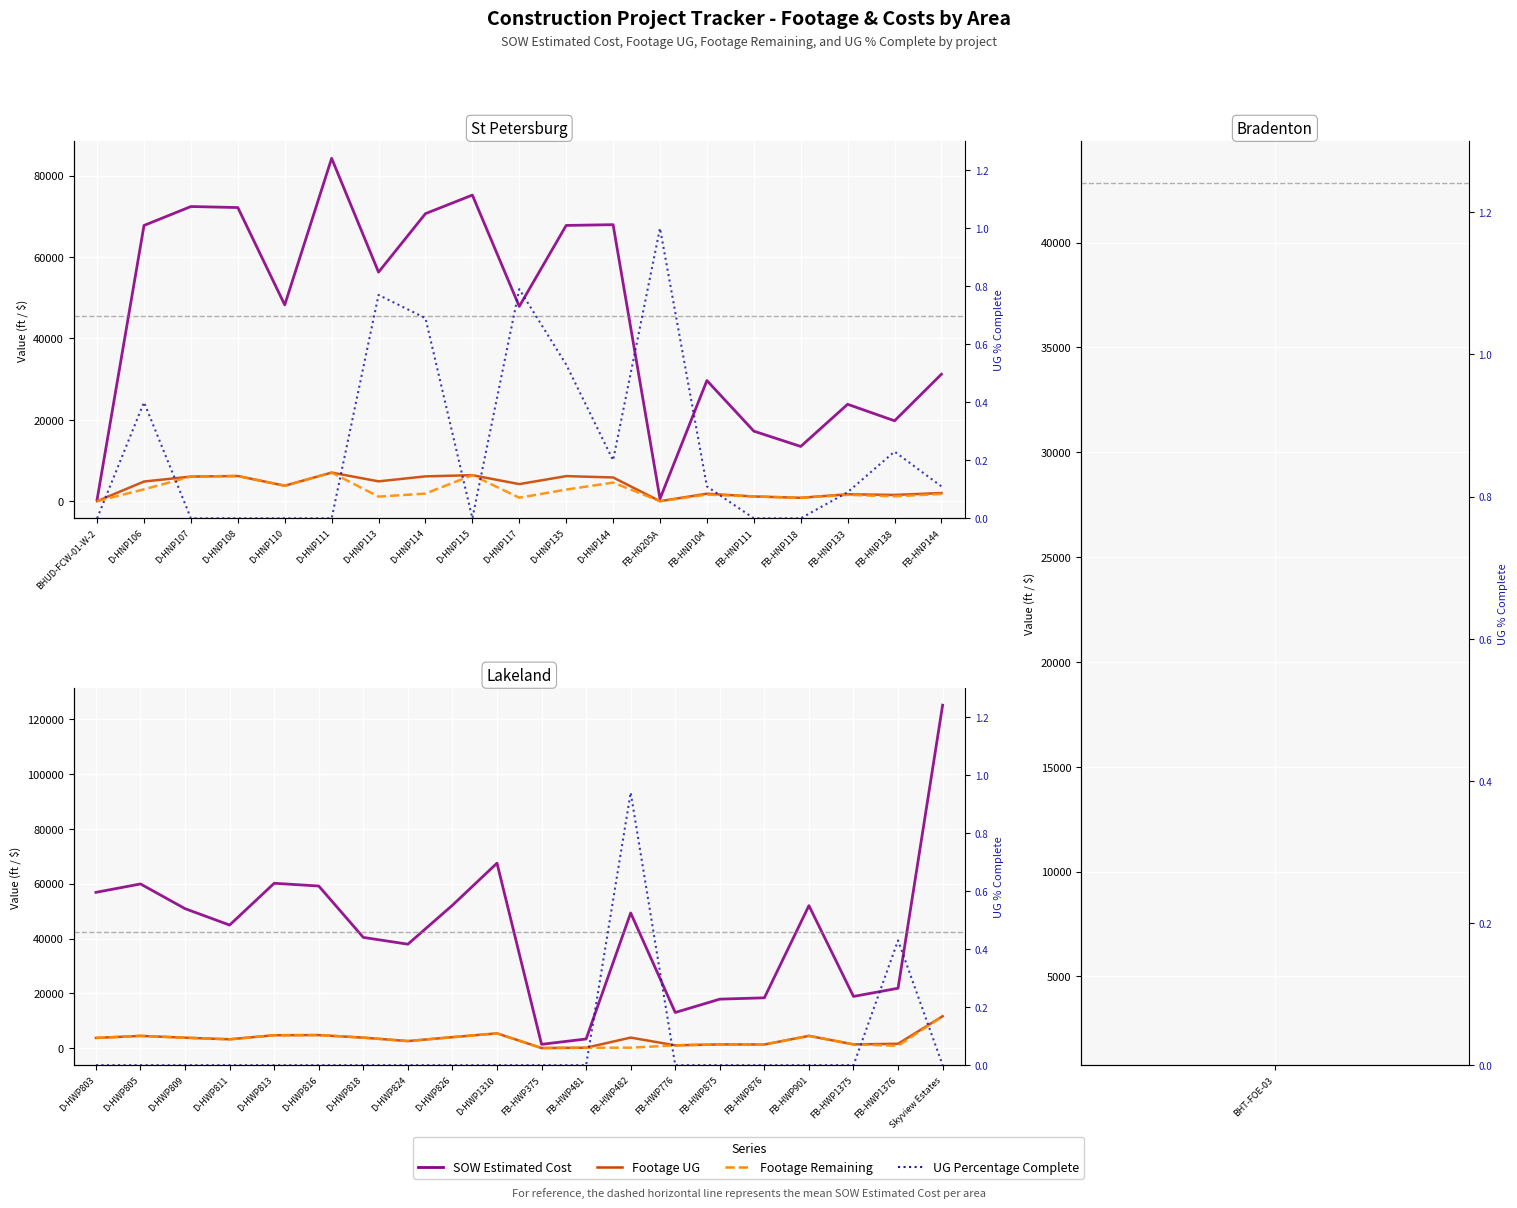

What are all the series names shown in the legend?

SOW Estimated Cost, Footage UG, Footage Remaining, UG Percentage Complete